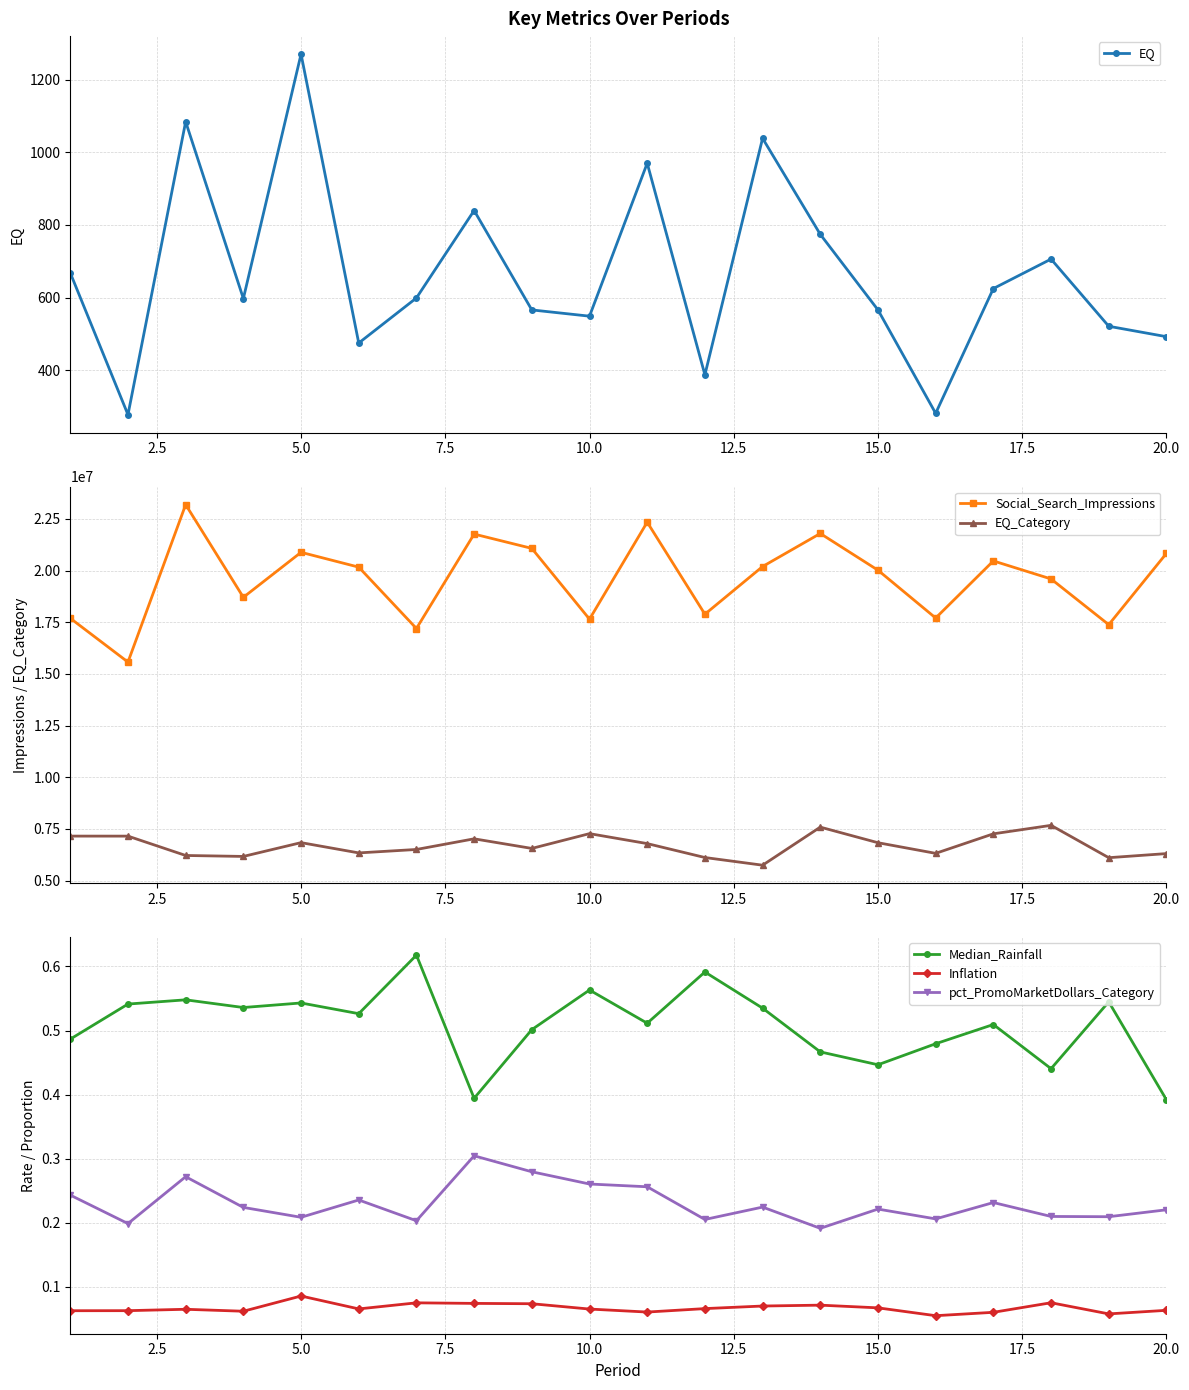

At how many categories does at least one series exceed 6193221?

20